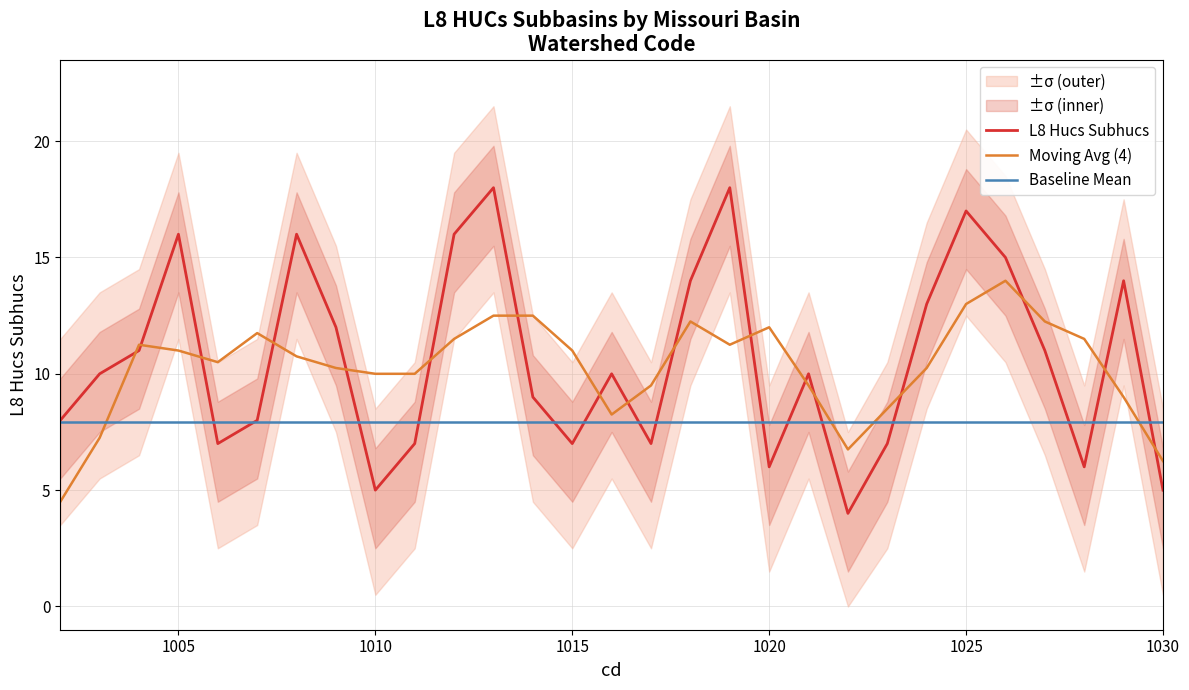

The value of L8 Hucs Subhucs at 1020 is 6.0. True or false?

True